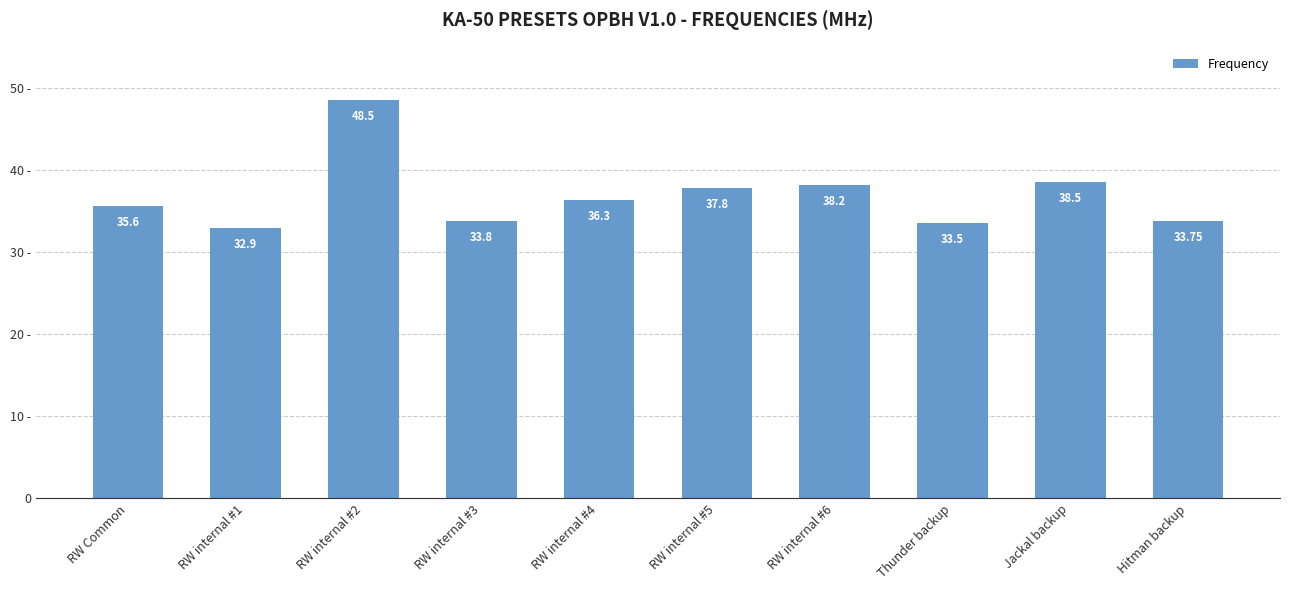

True or false: the data shows 16.9 at Hitman backup.

False